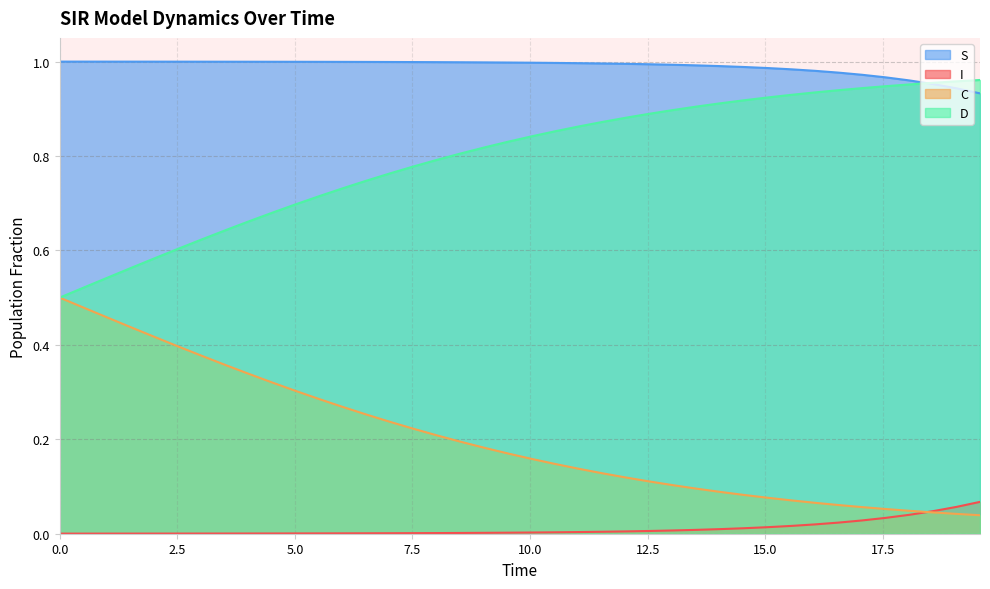

What are all the series names shown in the legend?

S, I, C, D